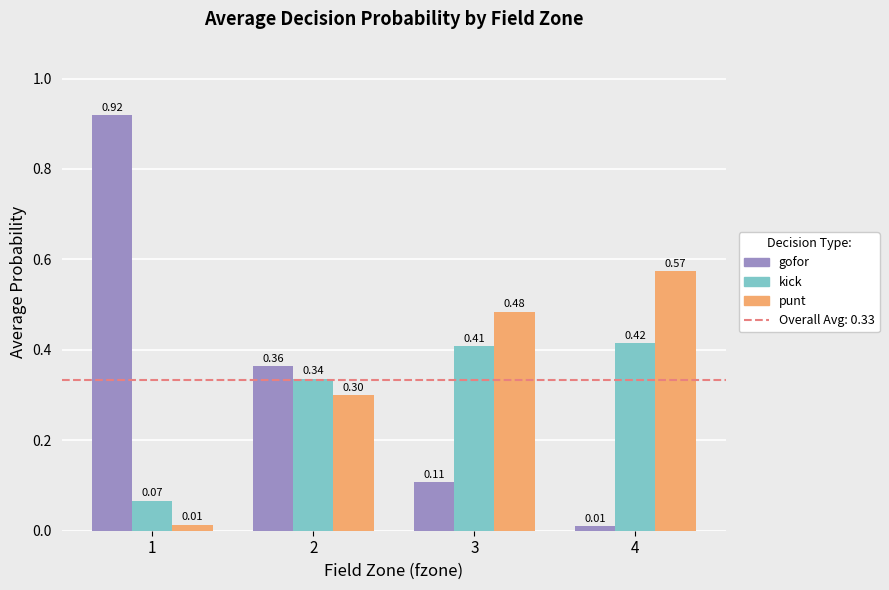

Which series has the largest range (max minus min)?

gofor